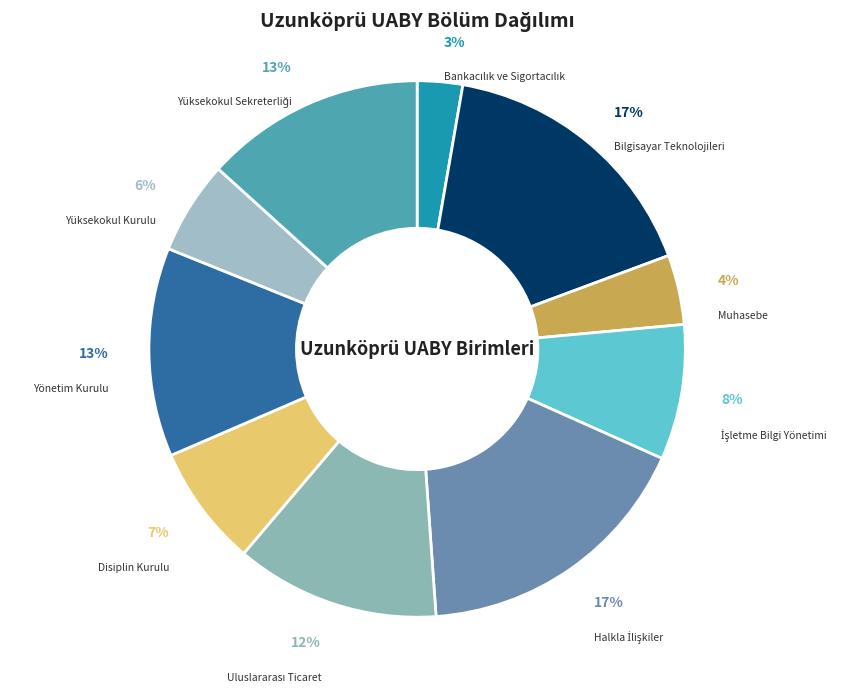

How many slices are in this pie chart?

10